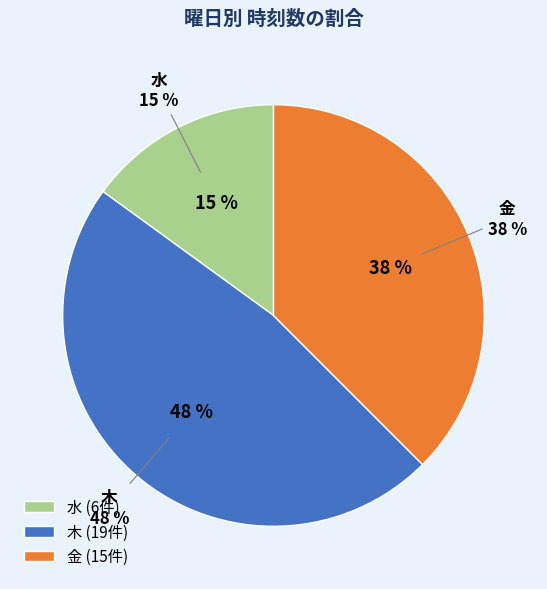

Count the number of slices in the pie.

7